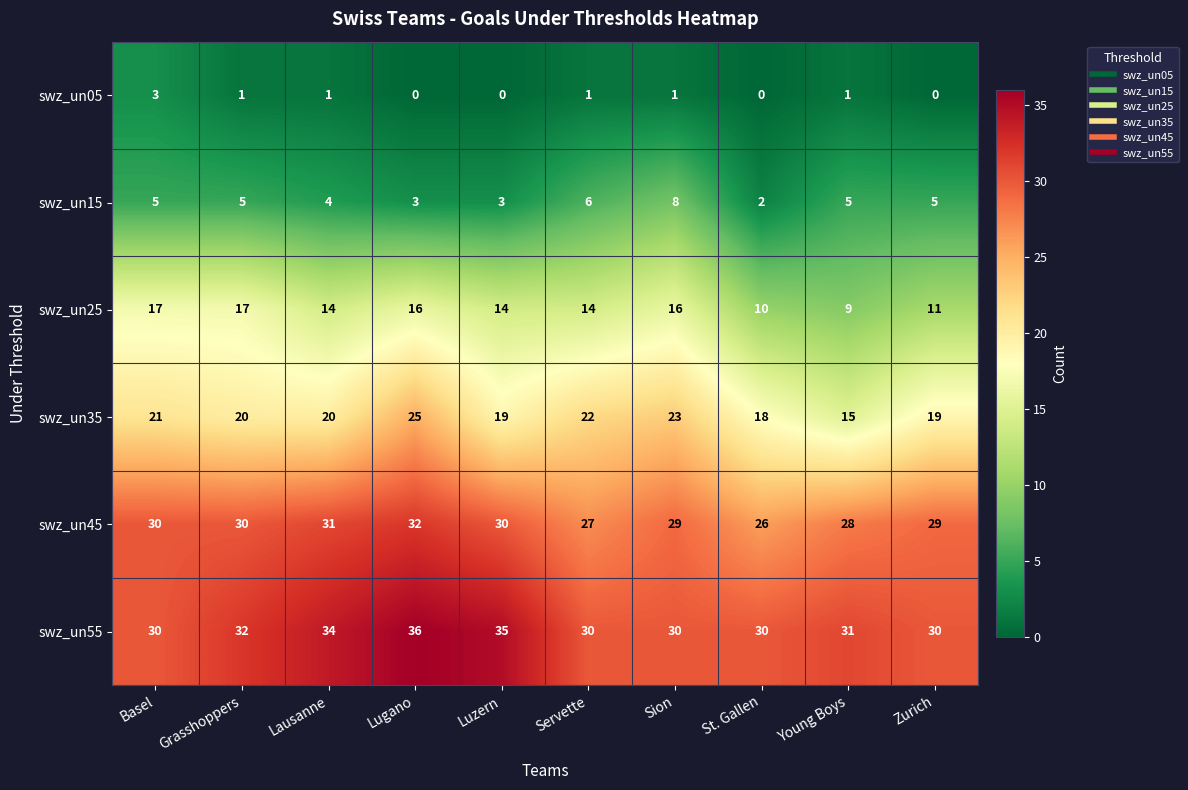

What is the maximum value for swz_un55?

36